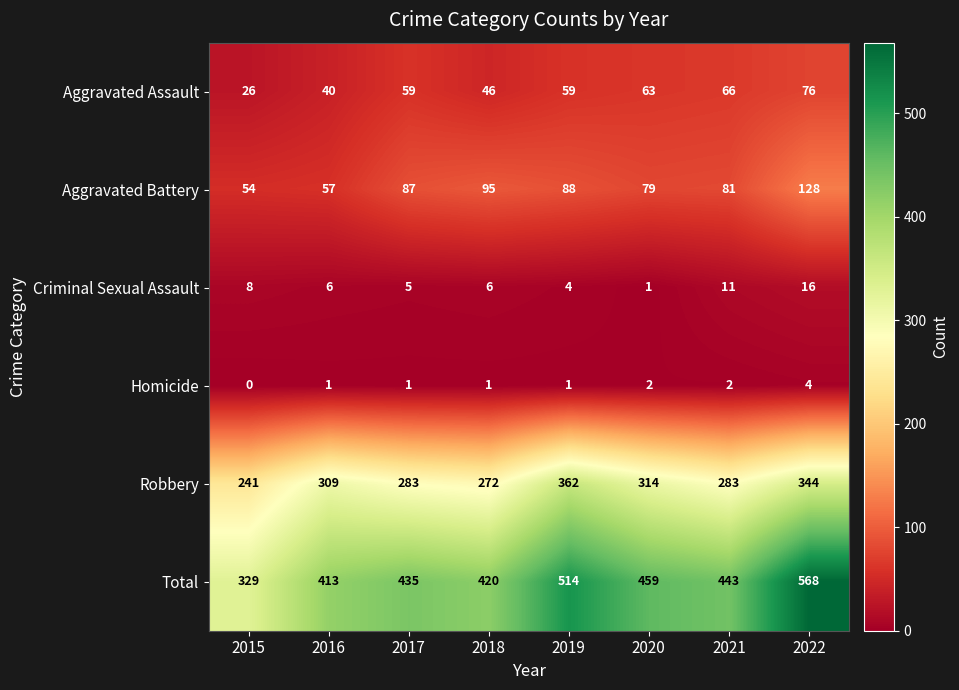

Which category has the highest value across all series?

2022